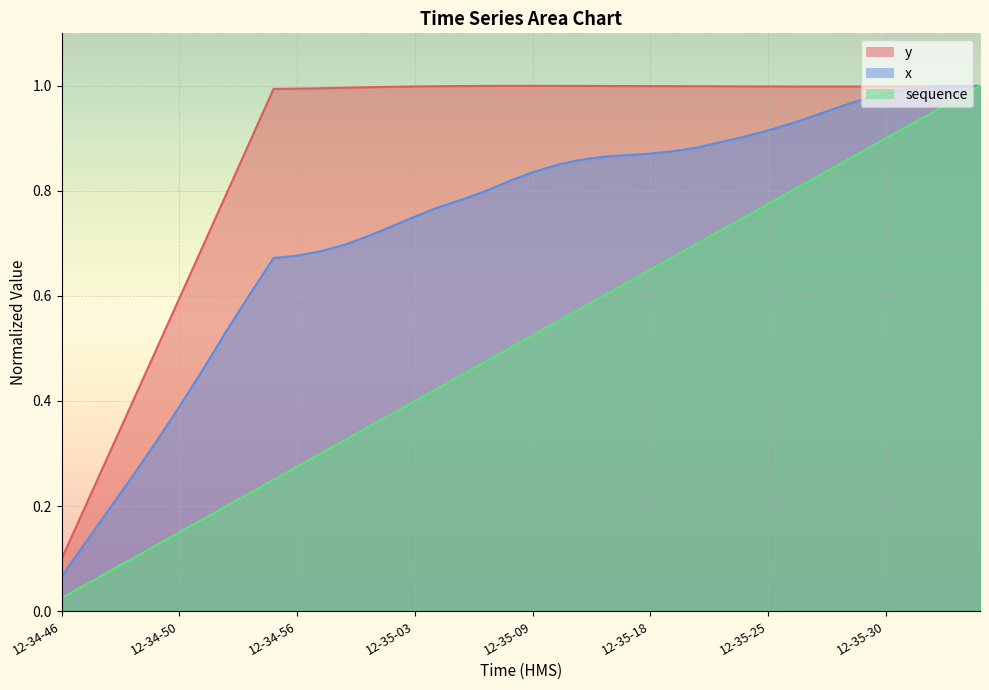

What are all the series names shown in the legend?

y, x, sequence